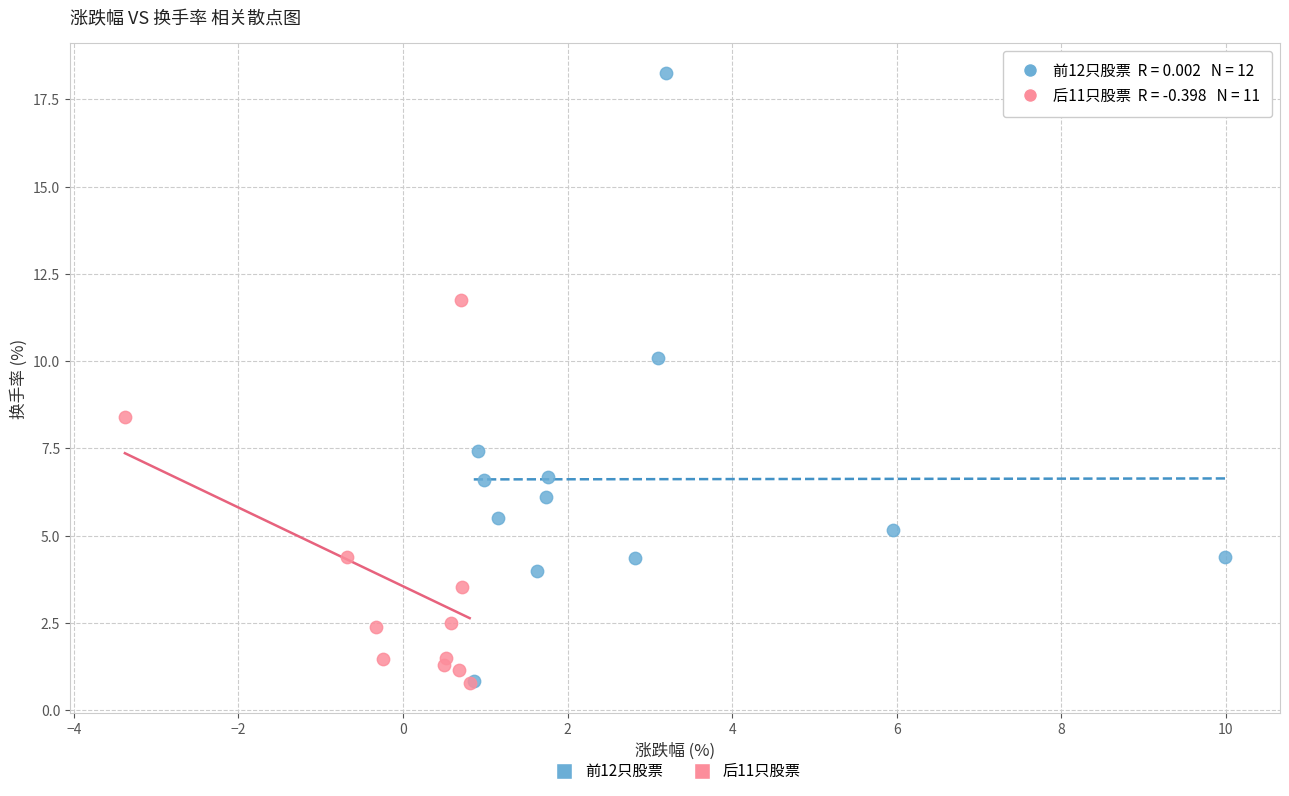

Which series reaches the maximum Y coordinate?

前12只股票